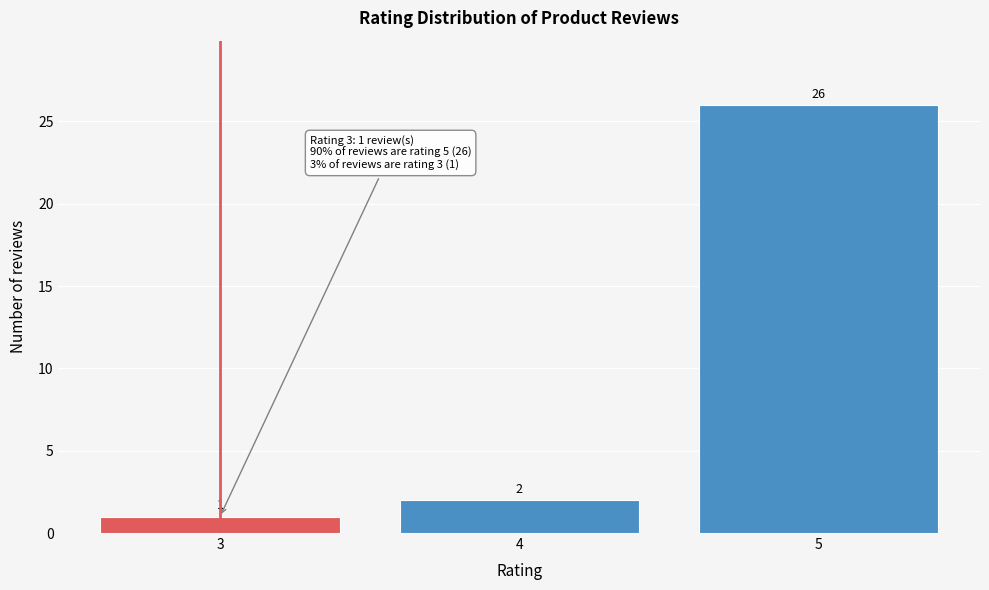

Reading left to right, what are all the values shown in this chart?

1	2	26